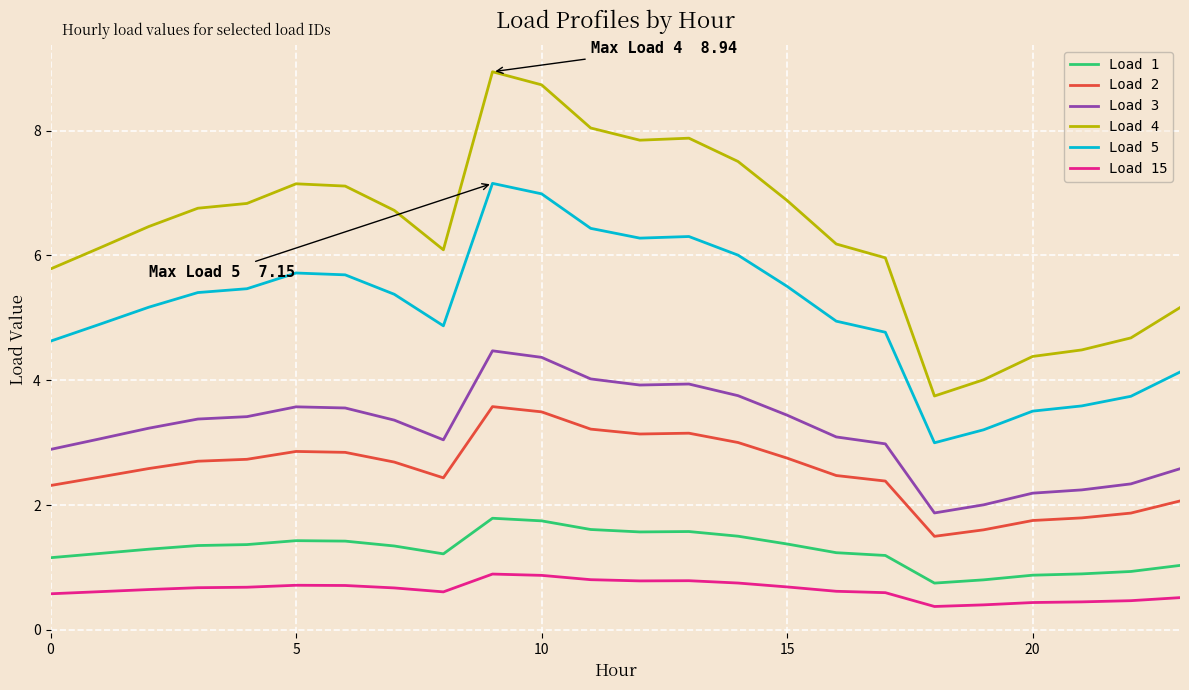

What are all the series names shown in the legend?

Load 1, Load 2, Load 3, Load 4, Load 5, Load 15